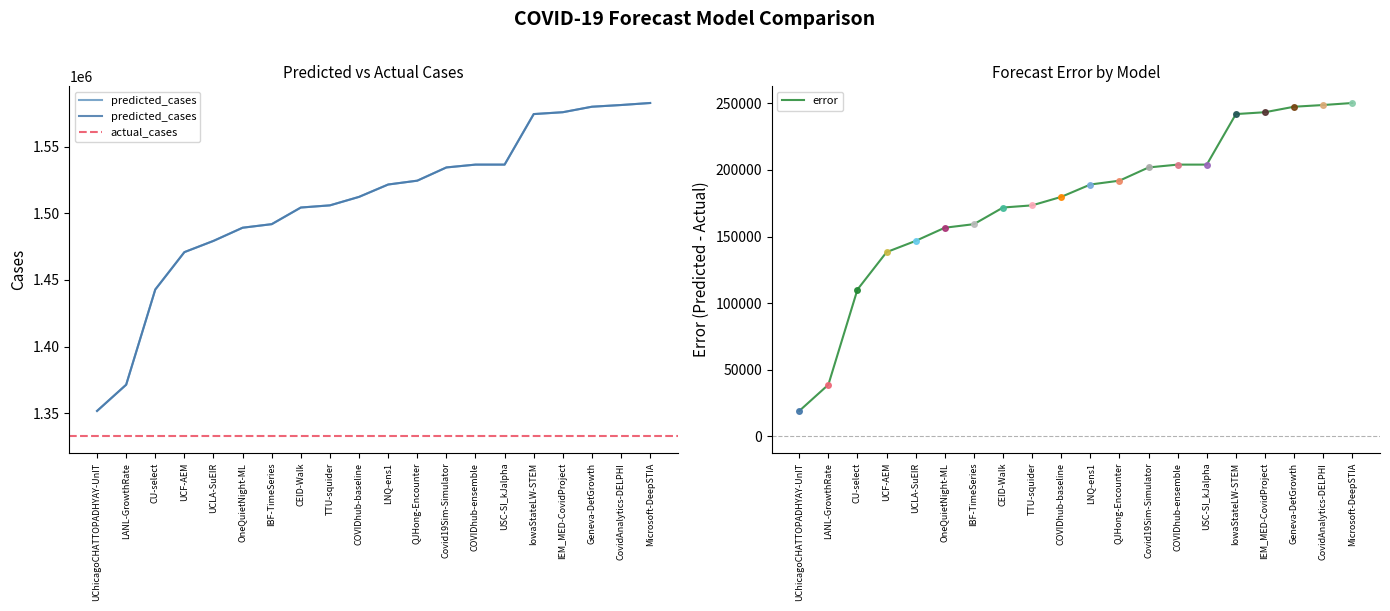

The predicted_cases series shows 1491885.0 at IBF-TimeSeries. True or false?

True